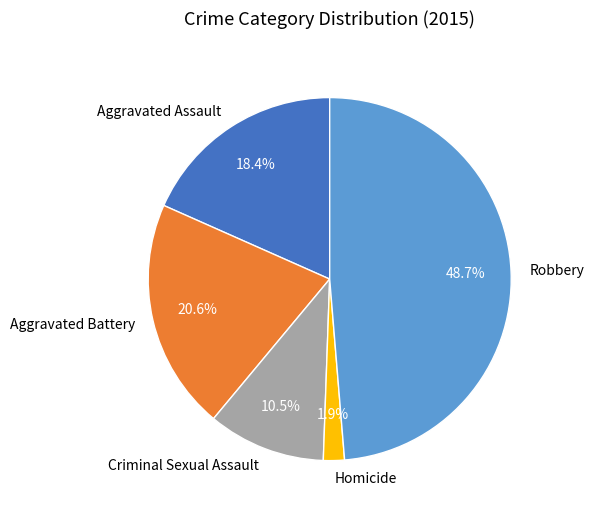

To the nearest percent, what is the difference between the largest and smallest slice percentages?

47%